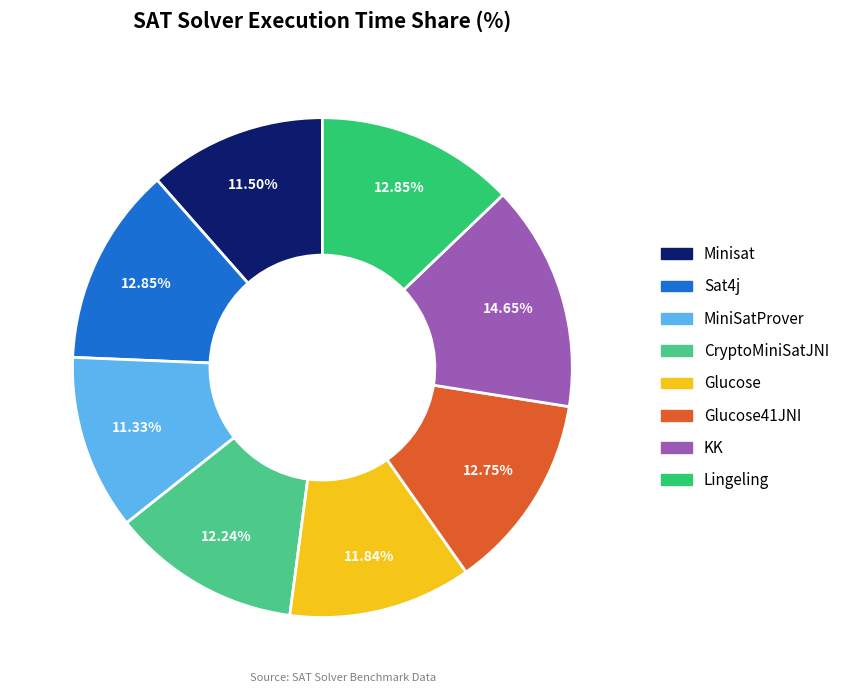

What percentage is the KK slice, to the nearest percent?

15%